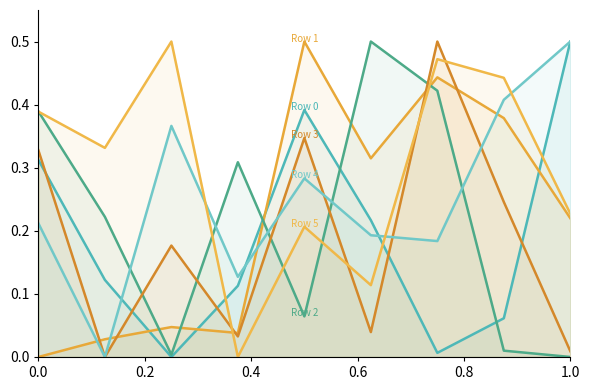

True or false: Row 1 and Row 5 cross at least once.

True